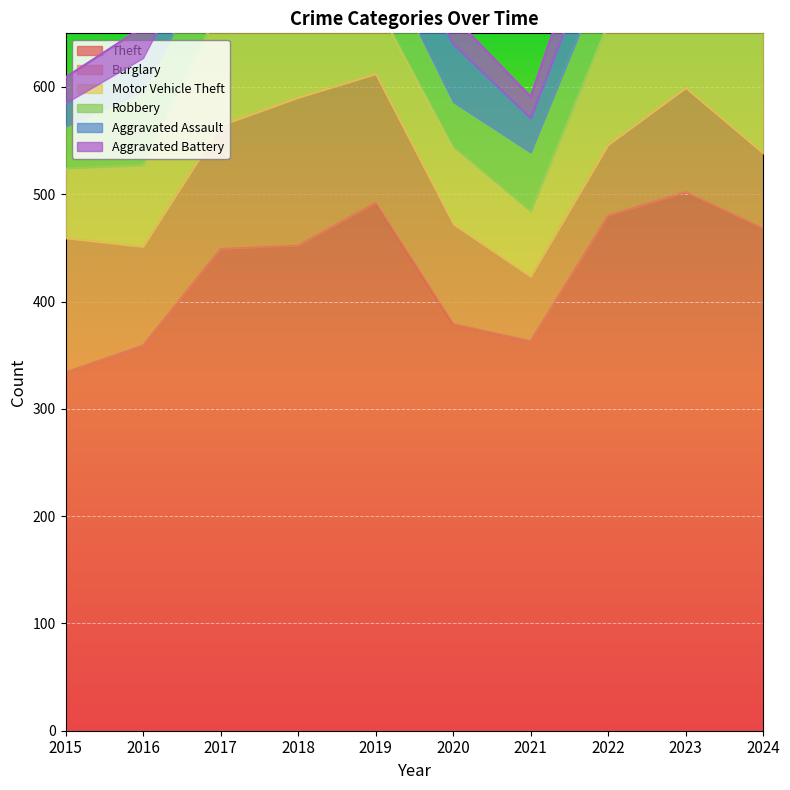

What is the approximate value of Motor Vehicle Theft at 2019, to the nearest 5?

65